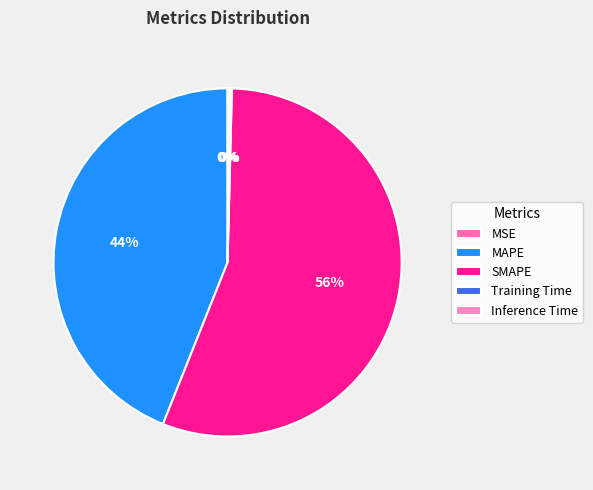

What portion of the pie excludes Training Time?

99.8%